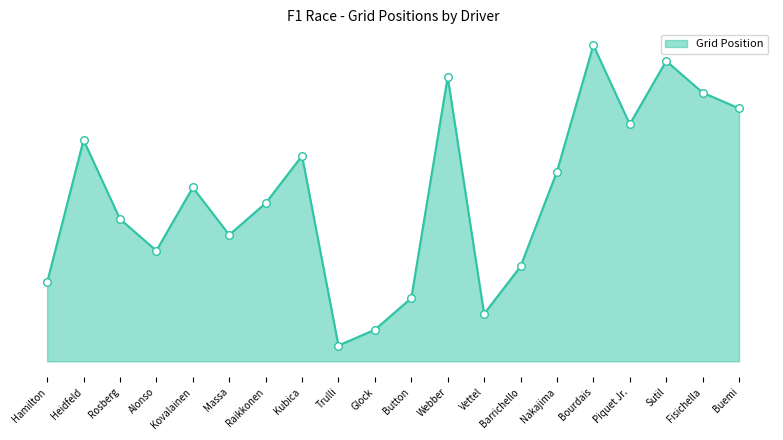

Between Massa and Piquet Jr., which is larger?

Piquet Jr.